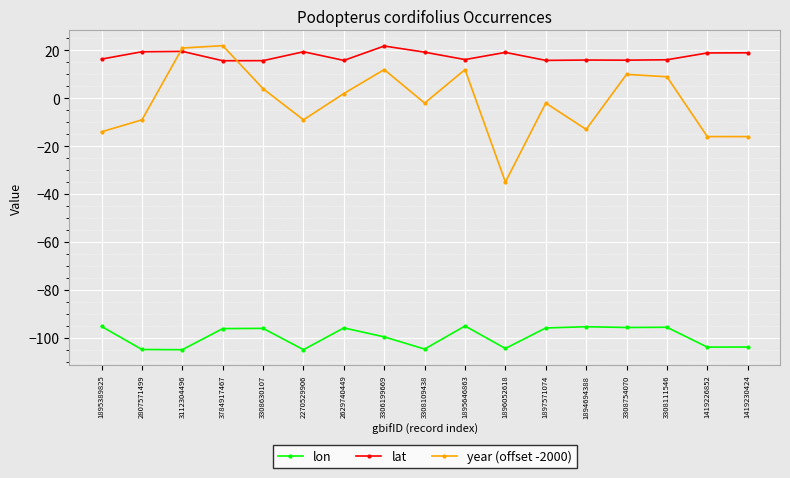

The value of lon at 3308111546 is -95.7. True or false?

True